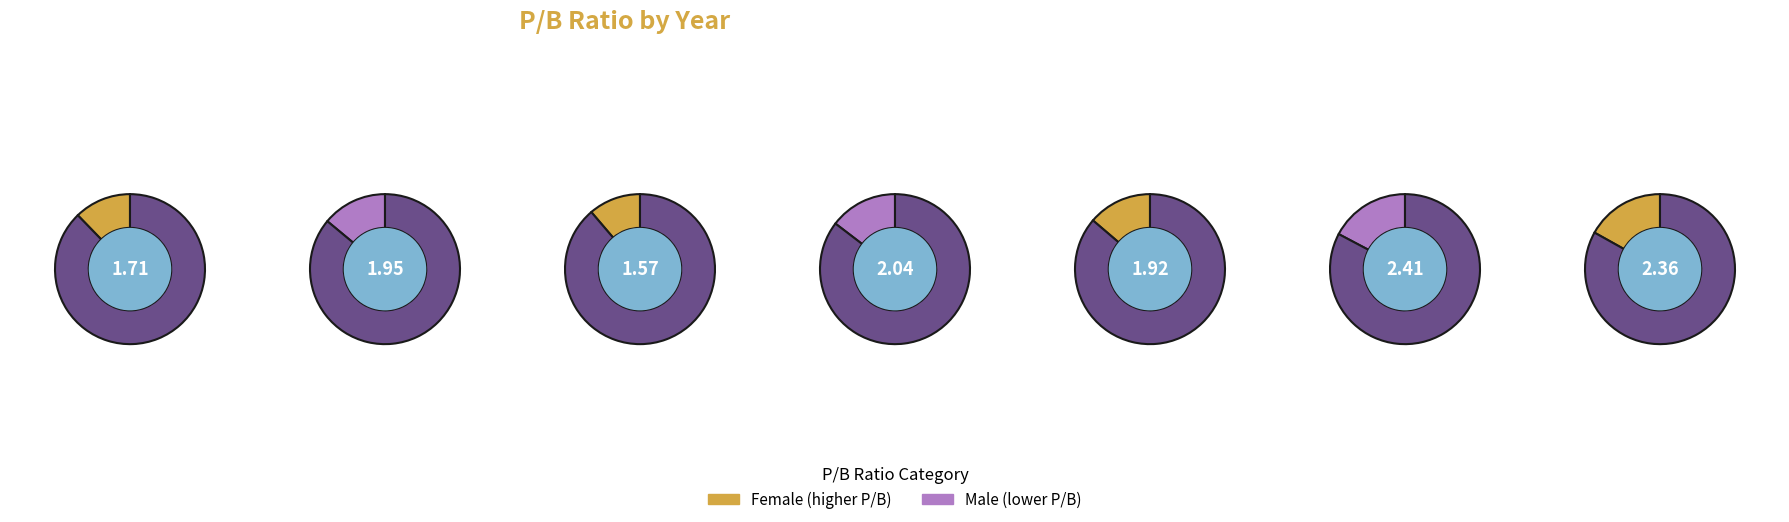

How many slices are in this pie chart?

7